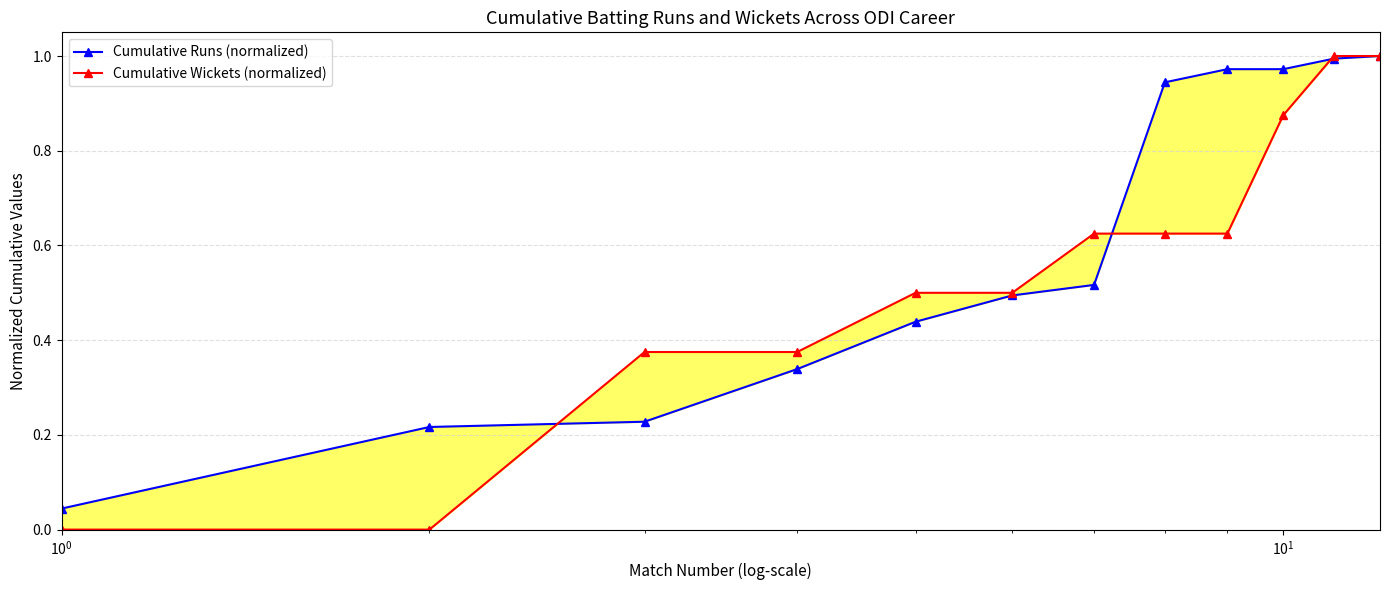

How many lines are shown in the chart?

2